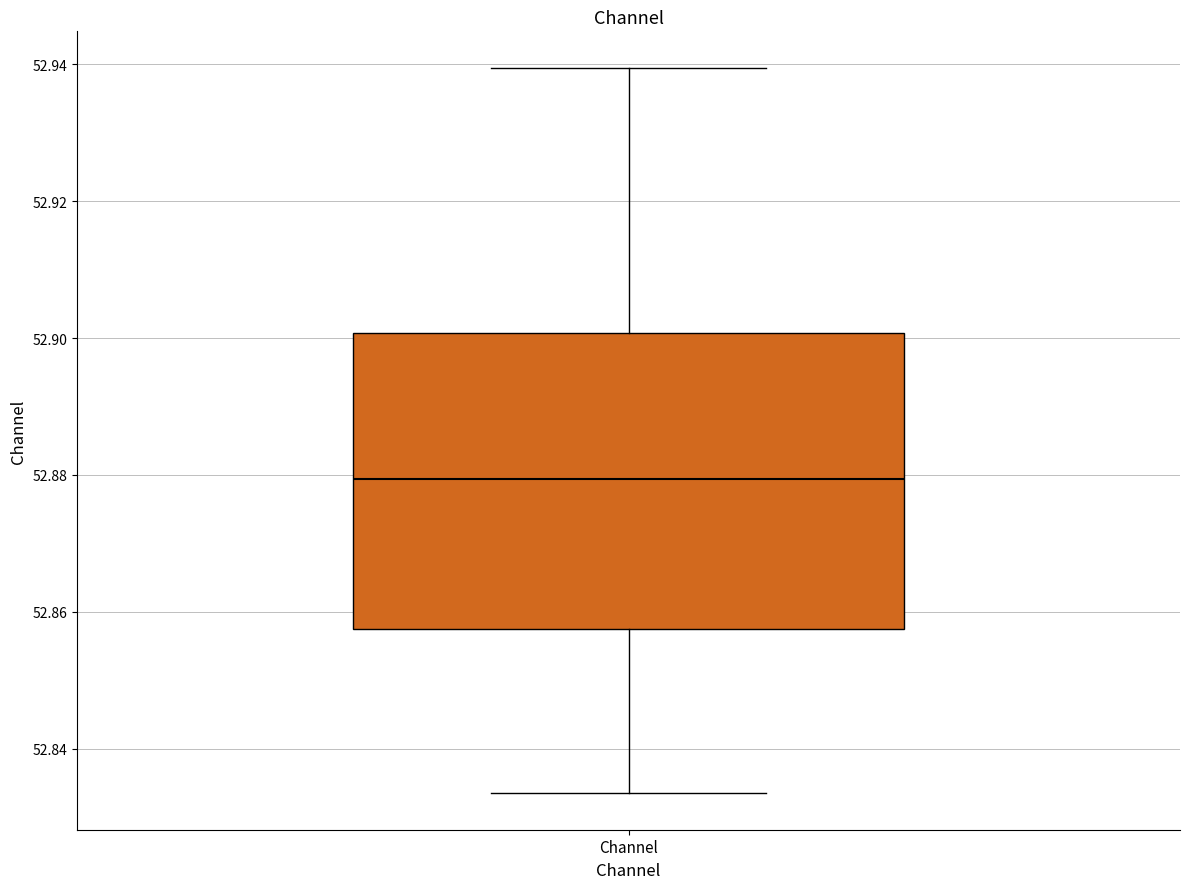

Transcribe this box plot: give where the median line is, the range the box spans, and where the two whiskers end, as read against the y-axis. The values are not printed on the chart, so give them approximately, as read against the axis.

median 52.880, box 52.858 to 52.900, whiskers 52.834 to 52.940